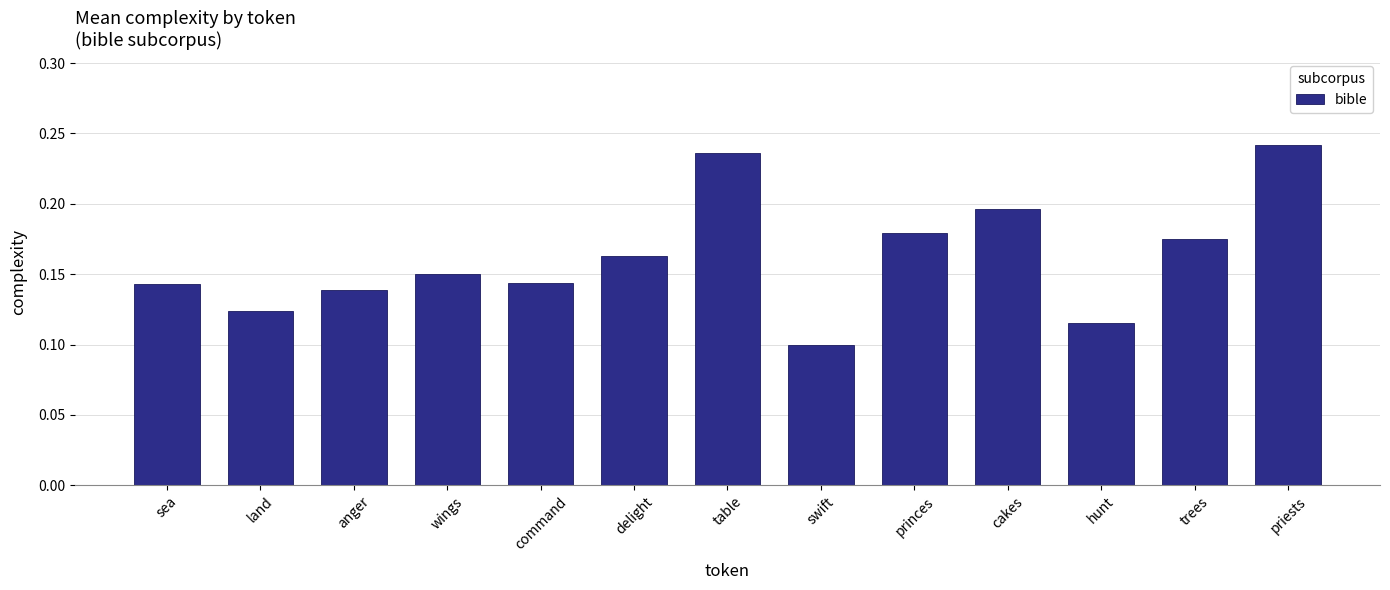

What is the label of the 8th bar from the right?

delight